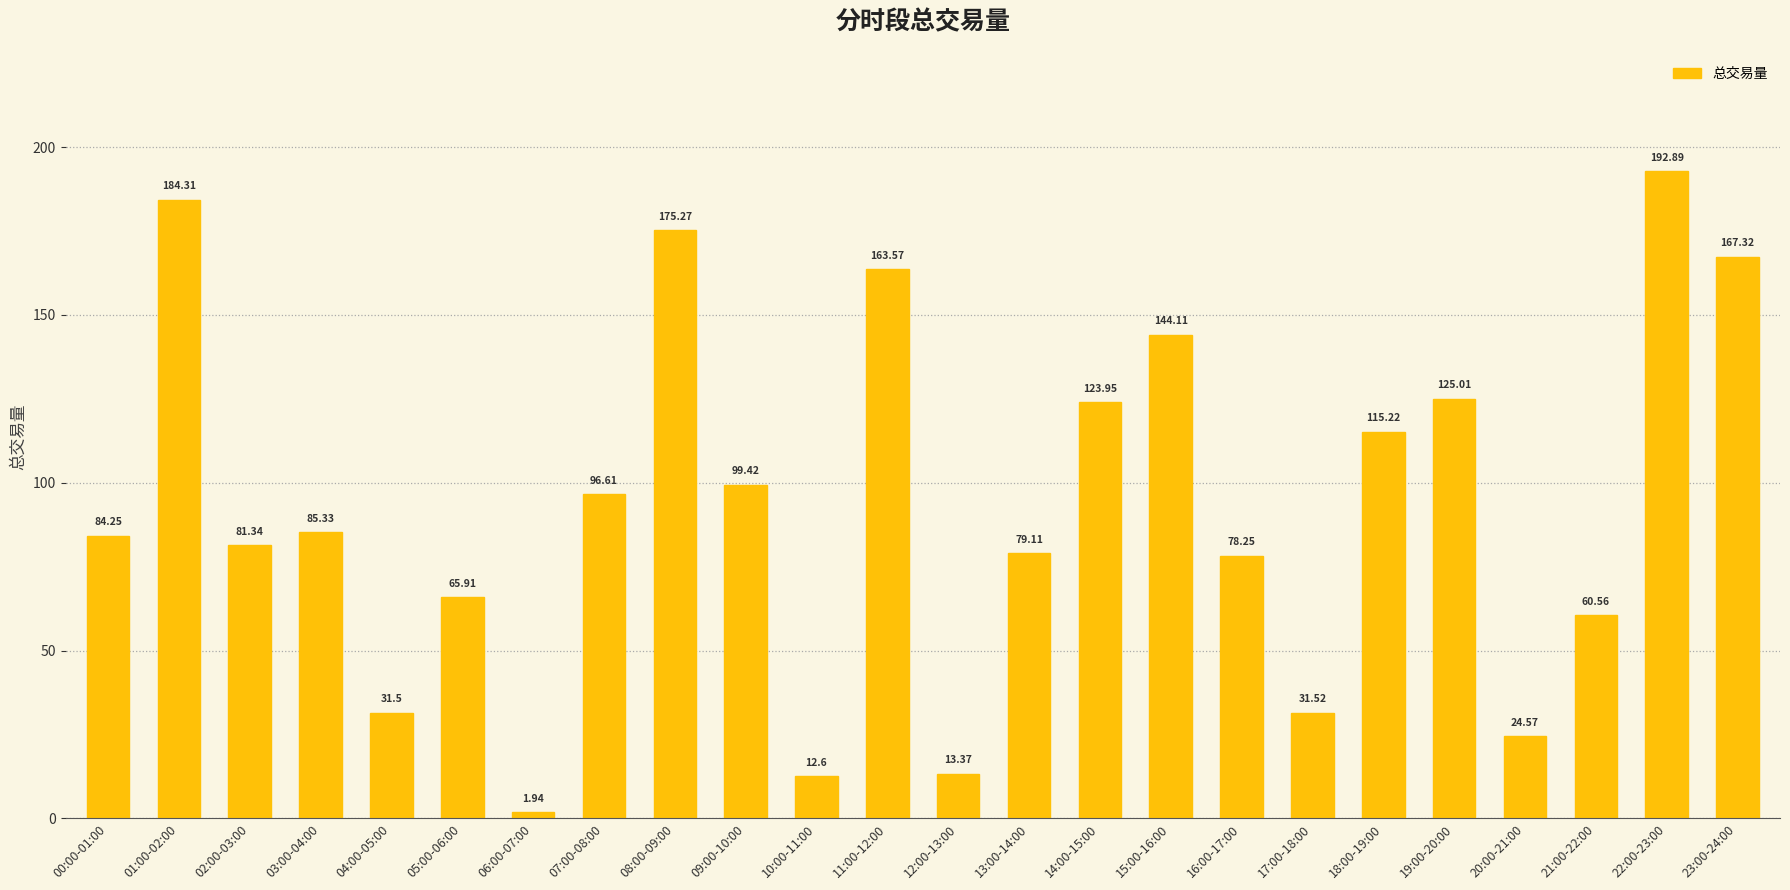

What position from the left is 11:00-12:00?

12